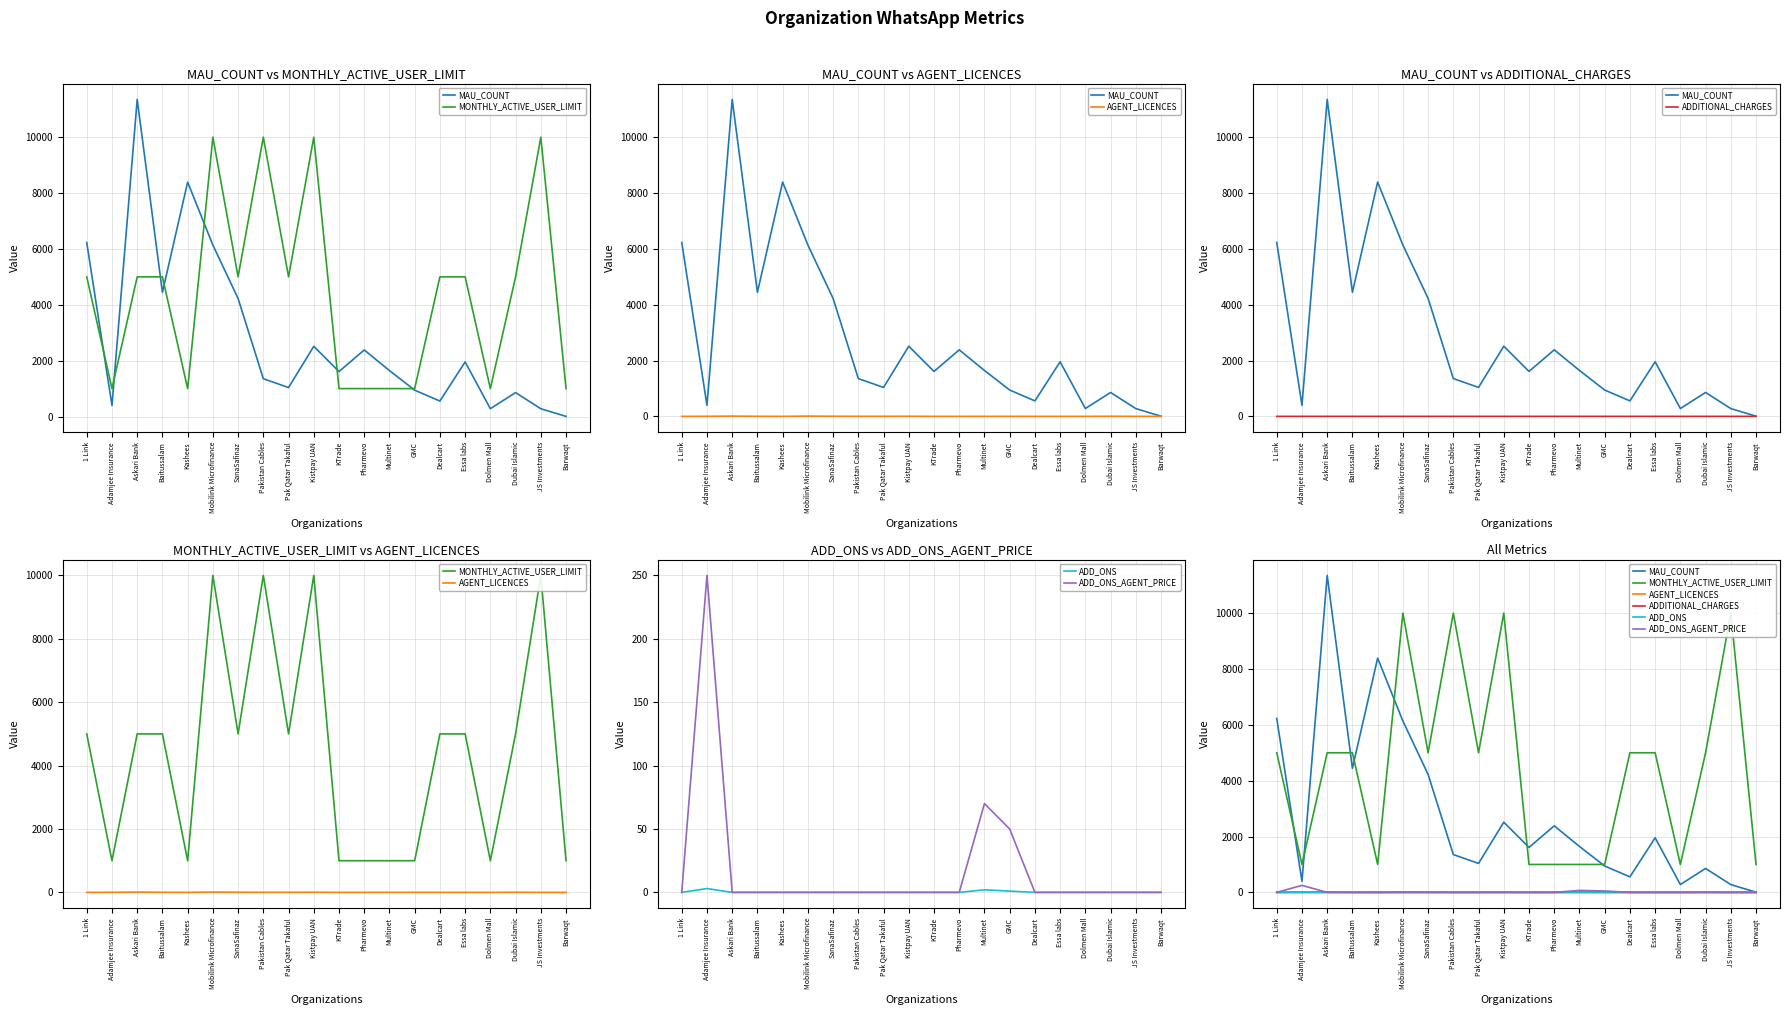

Reading left to right, list all the values displayed in this chart.

MAU_COUNT: 1 Link=6228.0	Adamjee Insurance=397.0	Askari Bank=11352.0	Baitussalam=4444.0	Kashees=8391.0	Mobilink Microfinance=6138.0	SanaSafinaz=4224.0	Pakistan Cables=1354.0	Pak Qatar Takaful=1037.0	Kistpay UAN=2514.0	KTrade=1610.0	Pharmevo=2383.0	Multinet=1645.0	GMC=944.0	Dealcart=555.0	Essa labs=1955.0	Dolmen Mall=281.0	Dubai Islamic=857.0	JS Investments=279.0	Barwaqt=6.0
MONTHLY_ACTIVE_USER_LIMIT: 1 Link=5000.0	Adamjee Insurance=1000.0	Askari Bank=5000.0	Baitussalam=5000.0	Kashees=1000.0	Mobilink Microfinance=10000.0	SanaSafinaz=5000.0	Pakistan Cables=10000.0	Pak Qatar Takaful=5000.0	Kistpay UAN=10000.0	KTrade=1000.0	Pharmevo=1000.0	Multinet=1000.0	GMC=1000.0	Dealcart=5000.0	Essa labs=5000.0	Dolmen Mall=1000.0	Dubai Islamic=5000.0	JS Investments=10000.0	Barwaqt=1000.0
AGENT_LICENCES: 1 Link=1.0	Adamjee Insurance=3.0	Askari Bank=10.0	Baitussalam=3.0	Kashees=1.0	Mobilink Microfinance=10.0	SanaSafinaz=5.0	Pakistan Cables=3.0	Pak Qatar Takaful=3.0	Kistpay UAN=5.0	KTrade=1.0	Pharmevo=1.0	Multinet=2.0	GMC=2.0	Dealcart=1.0	Essa labs=1.0	Dolmen Mall=1.0	Dubai Islamic=5.0	JS Investments=1.0	Barwaqt=1.0
ADDITIONAL_CHARGES: 1 Link=0.0	Adamjee Insurance=0.0	Askari Bank=0.0	Baitussalam=0.0	Kashees=0.0	Mobilink Microfinance=0.0	SanaSafinaz=0.0	Pakistan Cables=0.0	Pak Qatar Takaful=0.0	Kistpay UAN=0.0	KTrade=0.0	Pharmevo=0.0	Multinet=0.0	GMC=0.0	Dealcart=0.0	Essa labs=0.0	Dolmen Mall=0.0	Dubai Islamic=0.0	JS Investments=0.0	Barwaqt=0.0
ADD_ONS: 1 Link=0.0	Adamjee Insurance=3.0	Askari Bank=0.0	Baitussalam=0.0	Kashees=0.0	Mobilink Microfinance=0.0	SanaSafinaz=0.0	Pakistan Cables=0.0	Pak Qatar Takaful=0.0	Kistpay UAN=0.0	KTrade=0.0	Pharmevo=0.0	Multinet=2.0	GMC=1.0	Dealcart=0.0	Essa labs=0.0	Dolmen Mall=0.0	Dubai Islamic=0.0	JS Investments=0.0	Barwaqt=0.0
ADD_ONS_AGENT_PRICE: 1 Link=0.0	Adamjee Insurance=250.0	Askari Bank=0.0	Baitussalam=0.0	Kashees=0.0	Mobilink Microfinance=0.0	SanaSafinaz=0.0	Pakistan Cables=0.0	Pak Qatar Takaful=0.0	Kistpay UAN=0.0	KTrade=0.0	Pharmevo=0.0	Multinet=70.0	GMC=50.0	Dealcart=0.0	Essa labs=0.0	Dolmen Mall=0.0	Dubai Islamic=0.0	JS Investments=0.0	Barwaqt=0.0